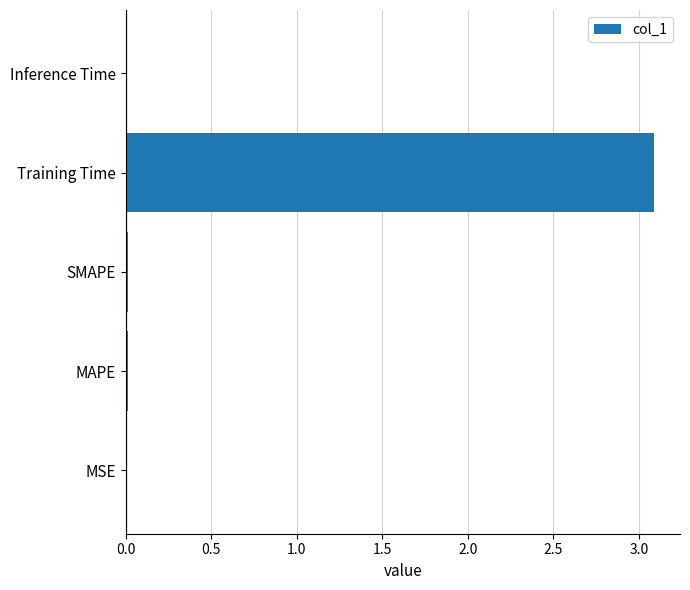

Which label corresponds to the largest value in the chart?

Training Time